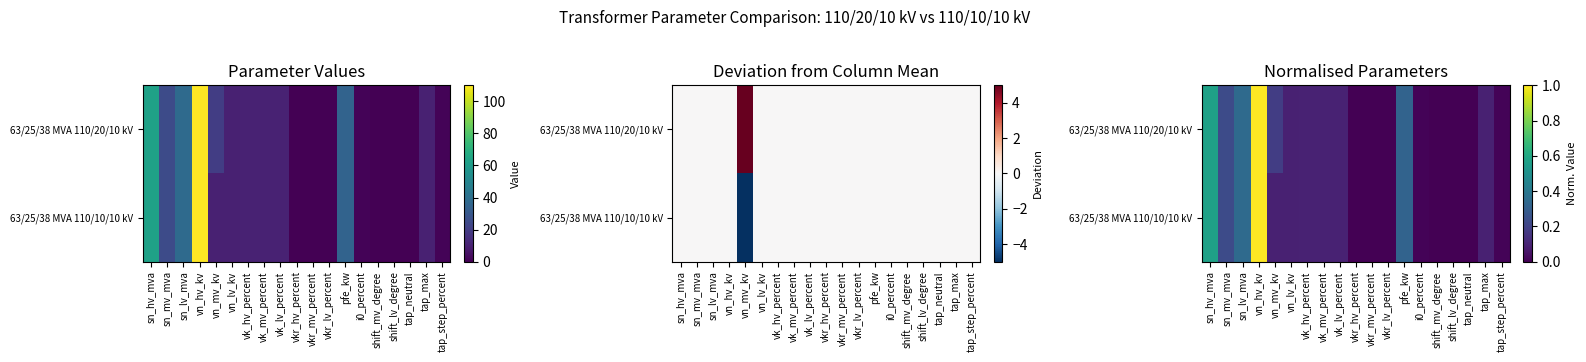

What is the difference between the 63/25/38 MVA 110/20/10 kV values at vn_mv_kv and sn_hv_mva?

0.4